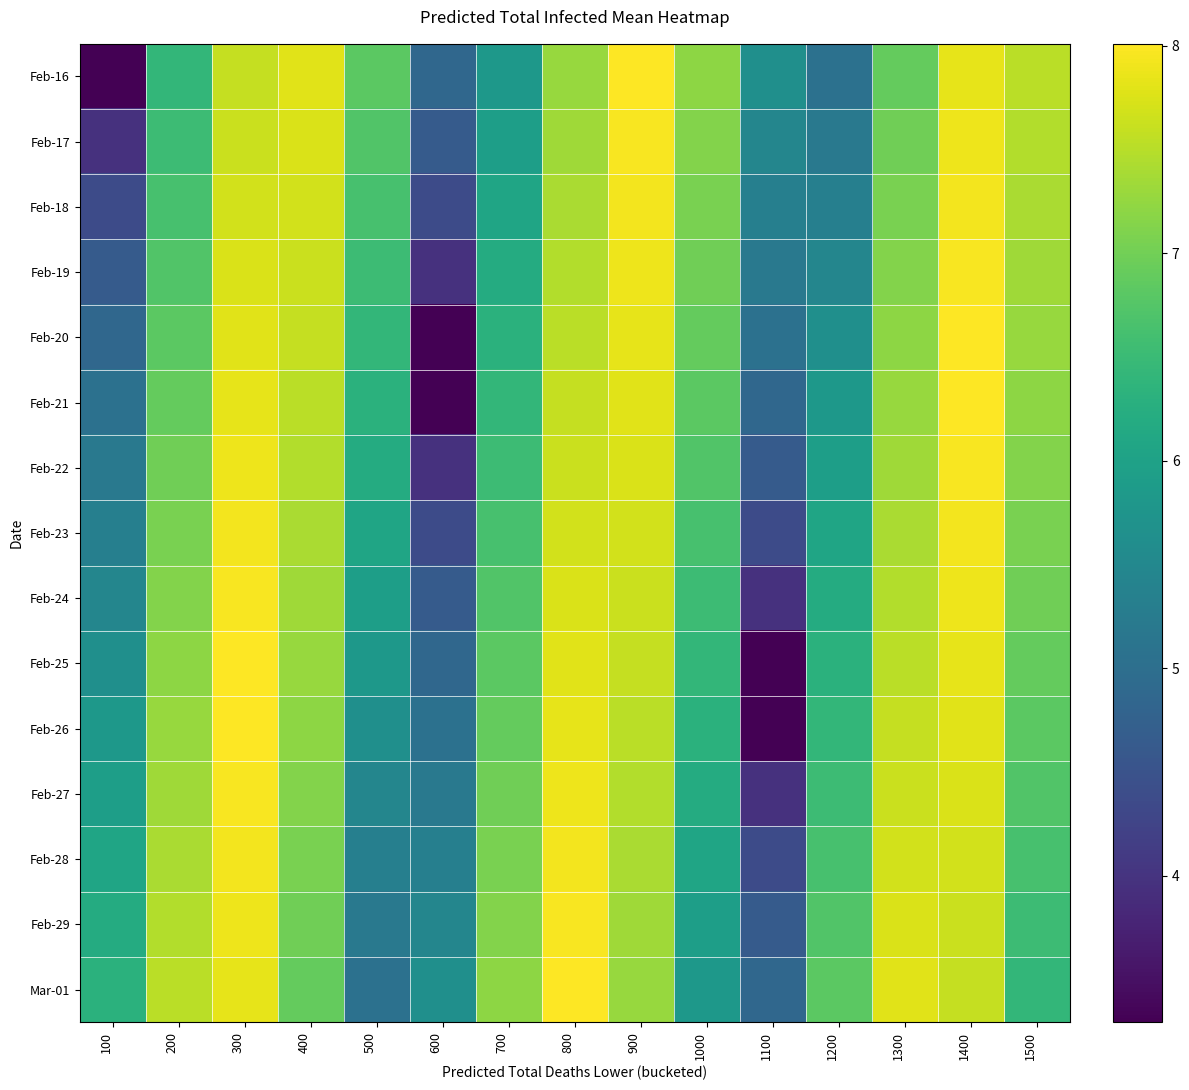

At which category is the sum across all series the highest?

300